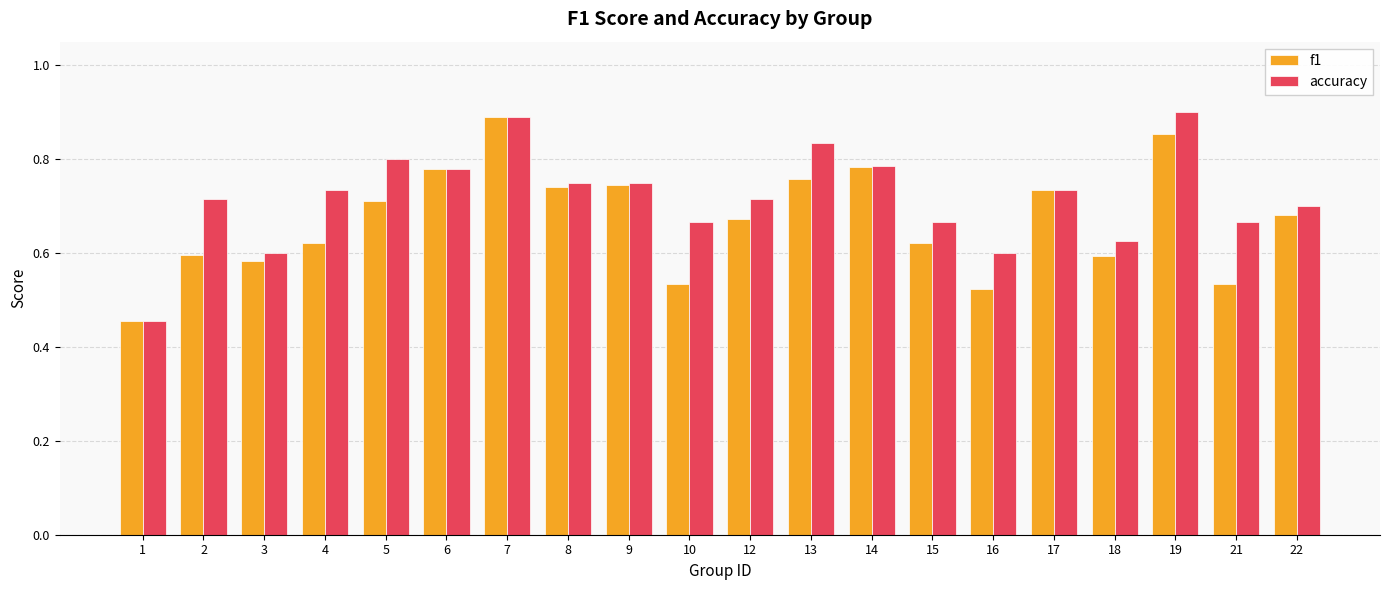

Rank the series at 12 from lowest to highest value.

f1, accuracy